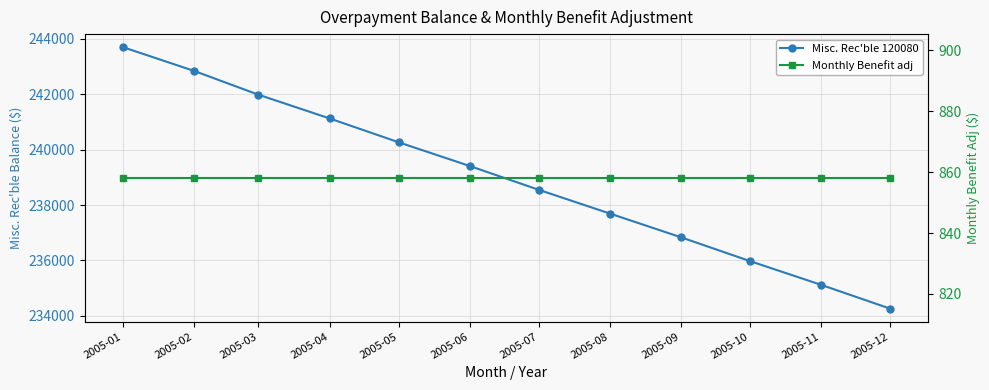

Rank the series by their average value, from lowest to highest.

Monthly Benefit adj, Misc. Rec'ble 120080